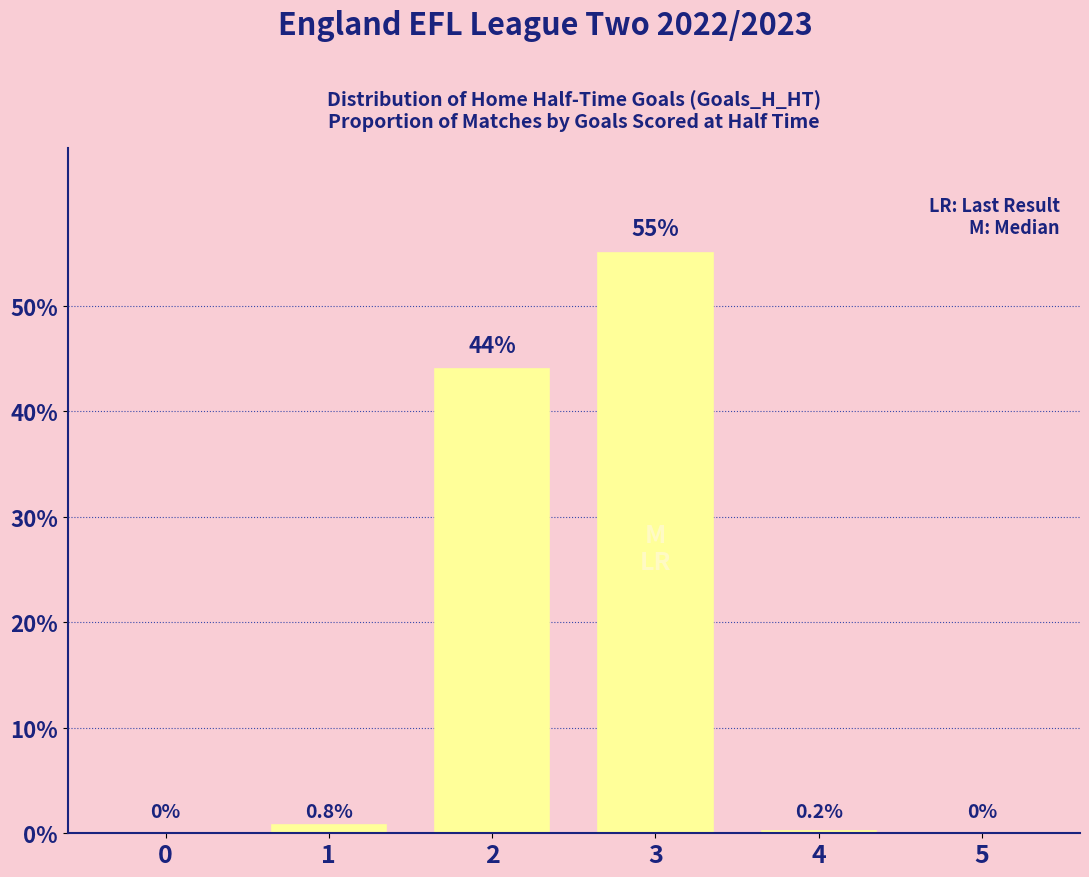

The chart shows a value of 0.4 at 2. True or false?

True